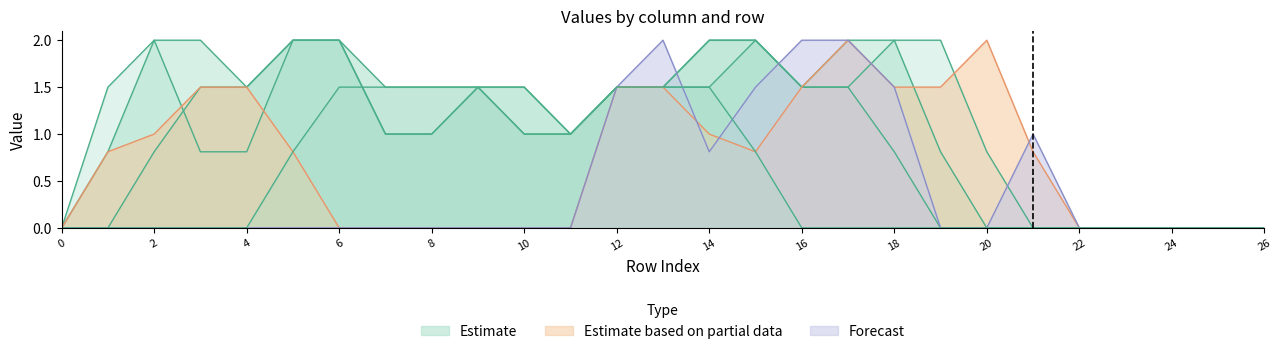

How many times do col_8 and col_10 cross each other?

1